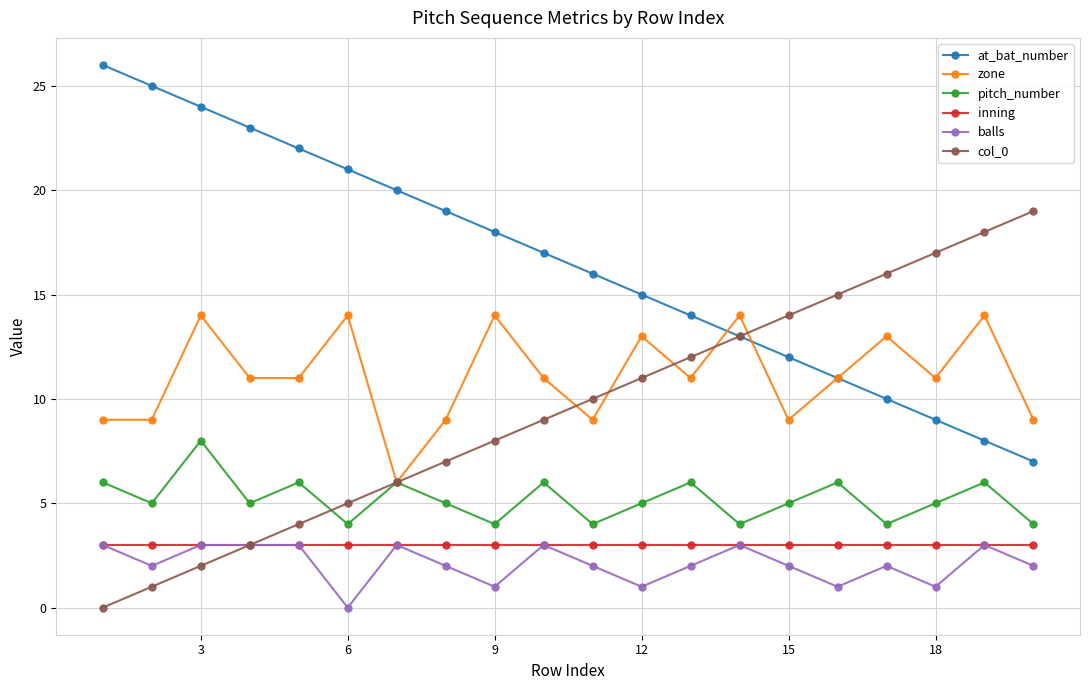

Which series has the largest total across all categories?

at_bat_number